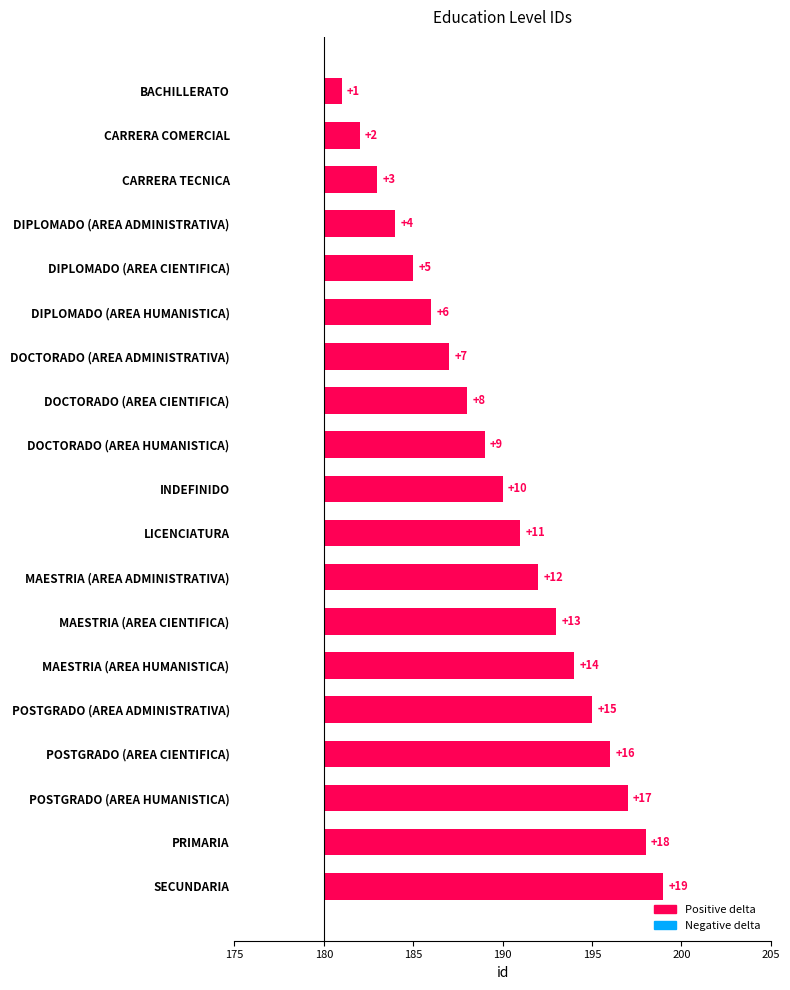

Reading left to right, list all the values displayed in this chart.

1	2	3	4	5	6	7	8	9	10	11	12	13	14	15	16	17	18	19